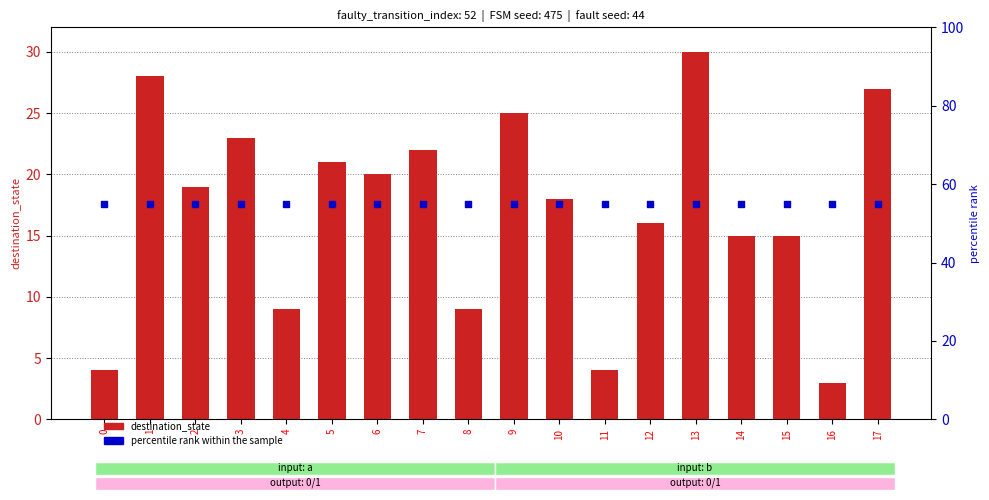

Which series has the largest Y range (max minus min)?

destination_state